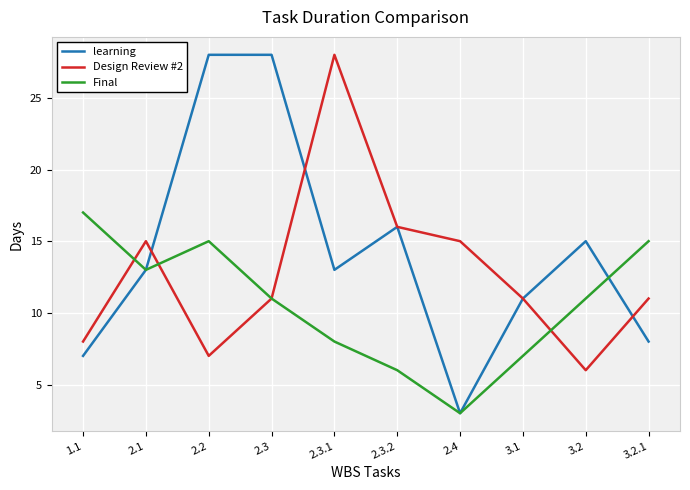

The Design Review #2 series shows 40 at 2.3.1. True or false?

False